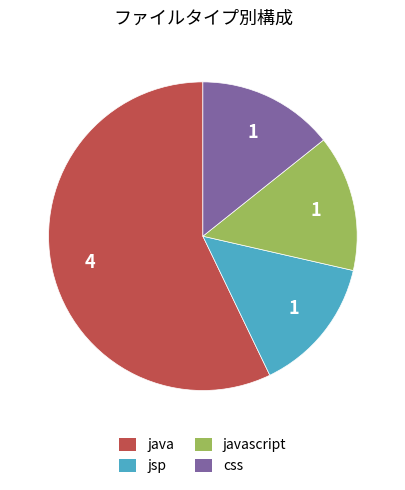

Do jsp and java together represent more than half of the pie?

Yes